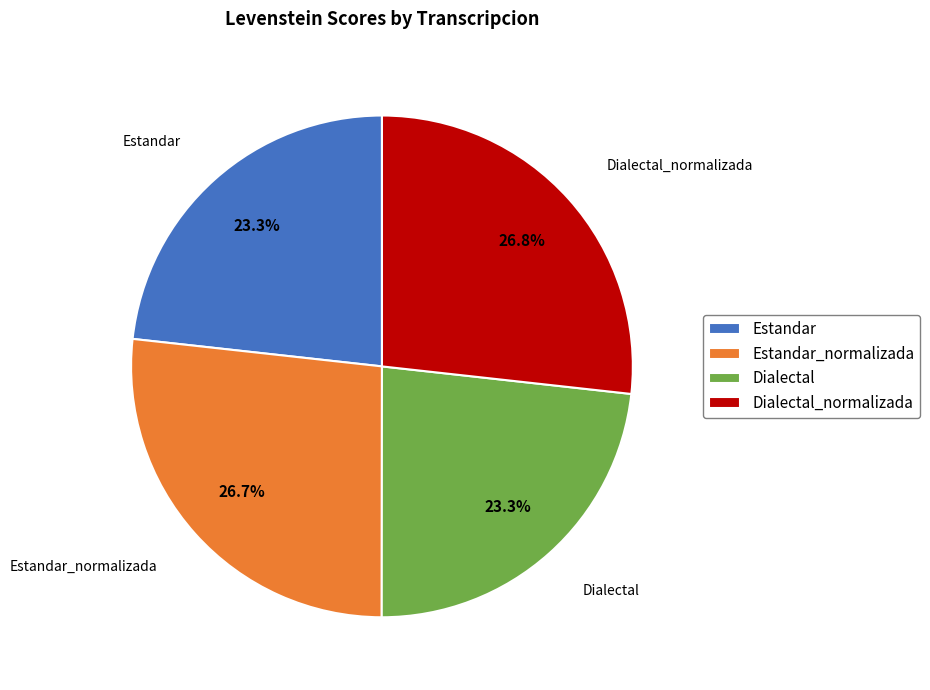

Does Estandar represent more than half of the total?

No